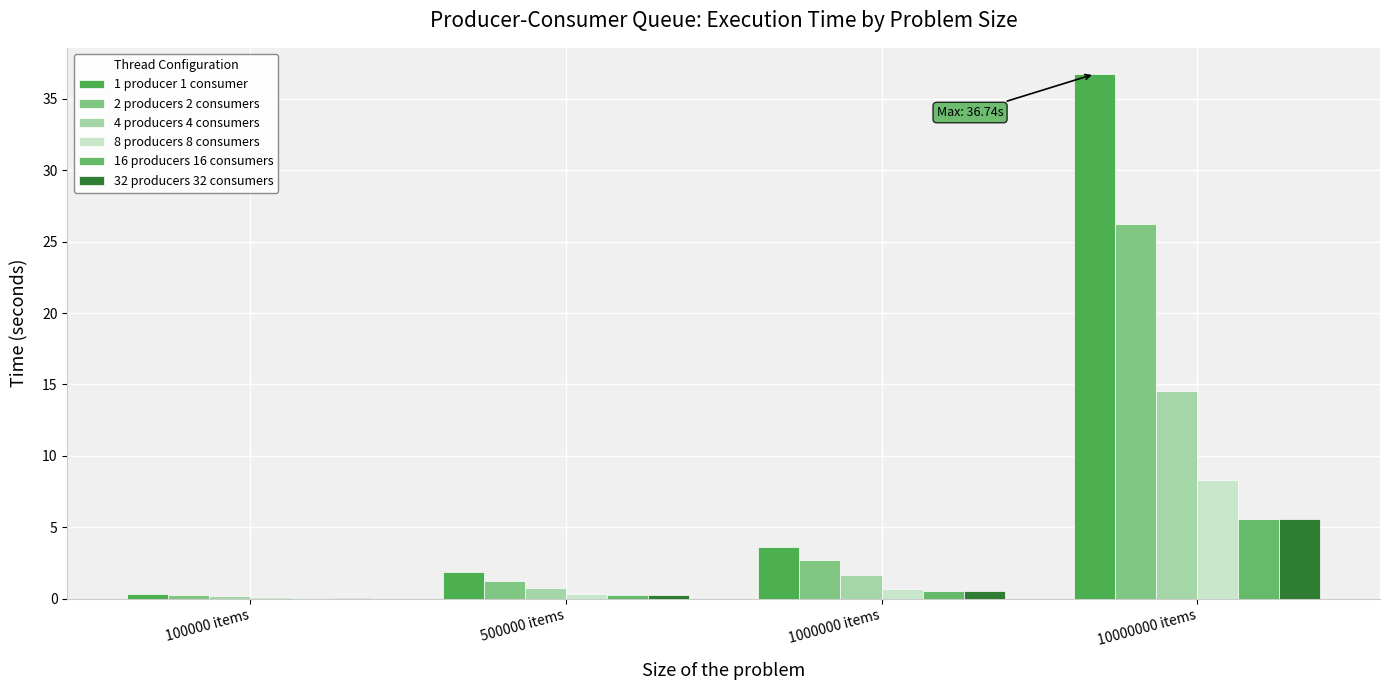

True or false: 16 producers 16 consumers has a value of 0.3 at 500000 items.

True